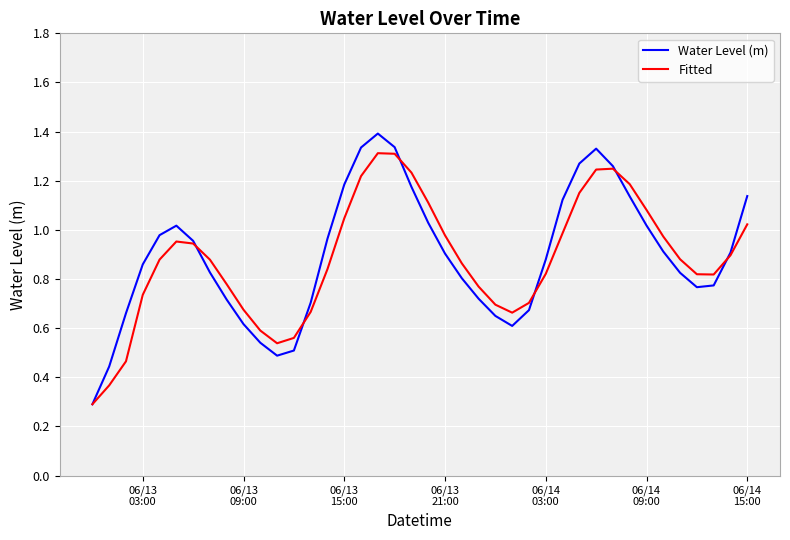

What is the minimum value shown in the chart?

0.3